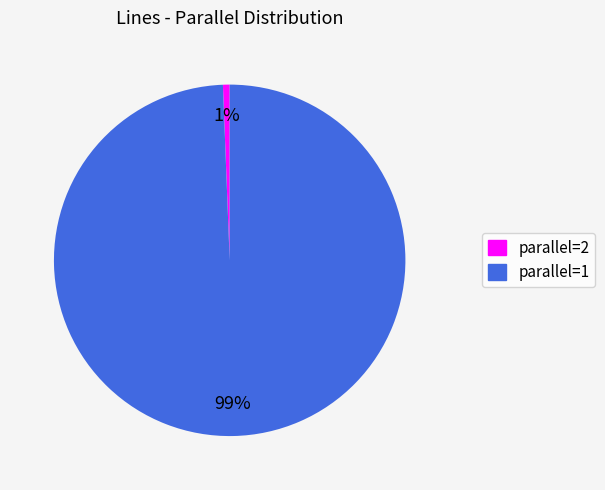

Count the number of slices in the pie.

2